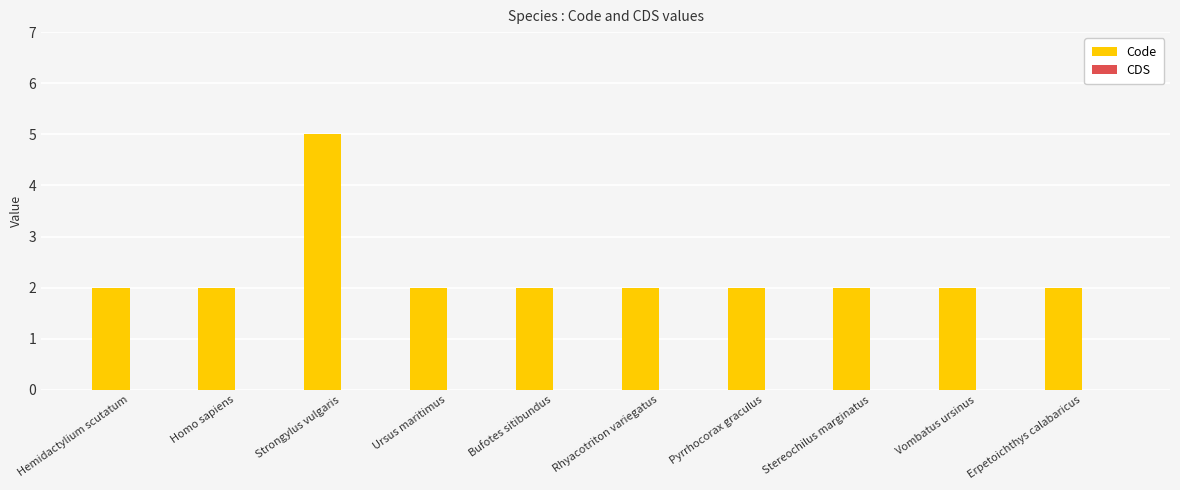

The value at Rhyacotriton variegatus is 1. True or false?

False